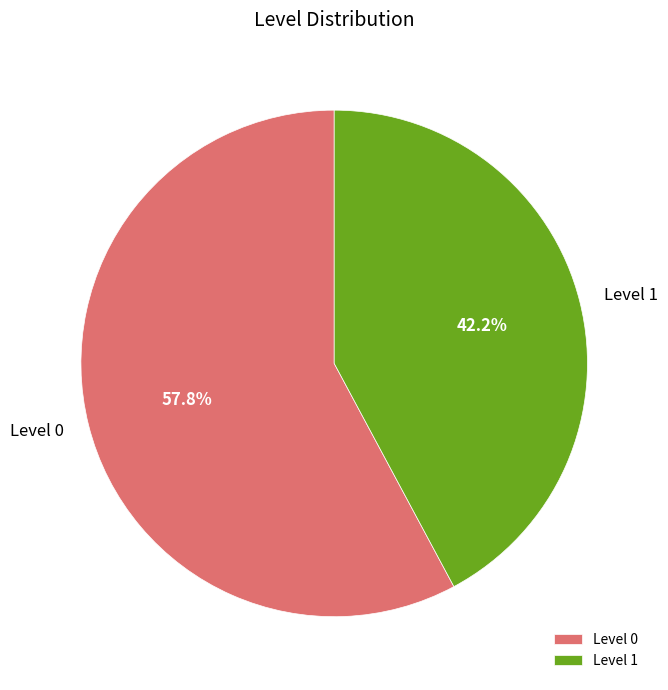

To the nearest percent, what portion does Level 0 represent?

58%